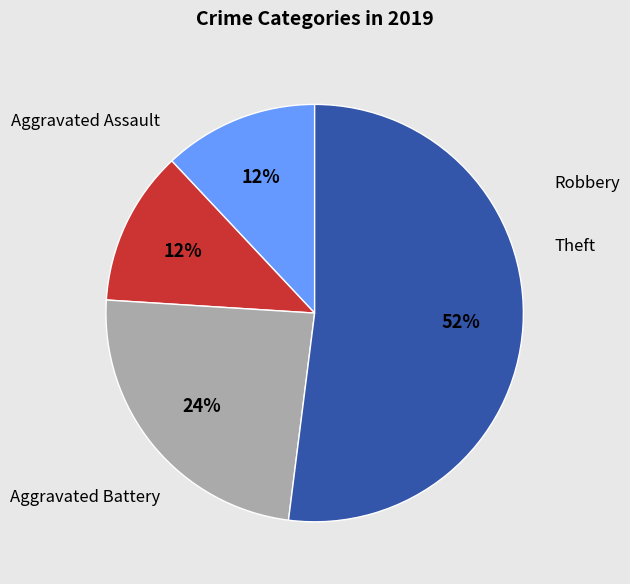

Is there any slice that represents more than half of the pie?

Yes